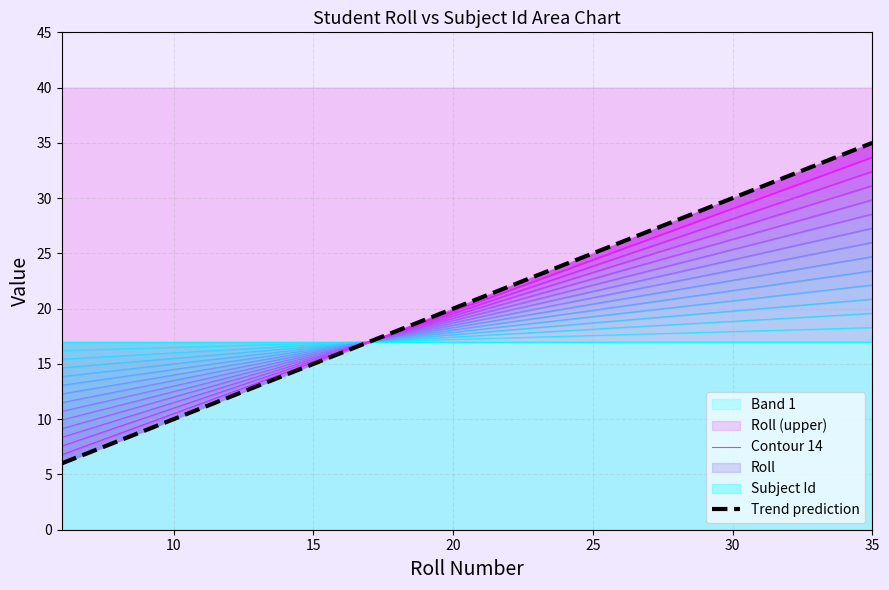

True or false: the data shows 32.5 at 35.

False